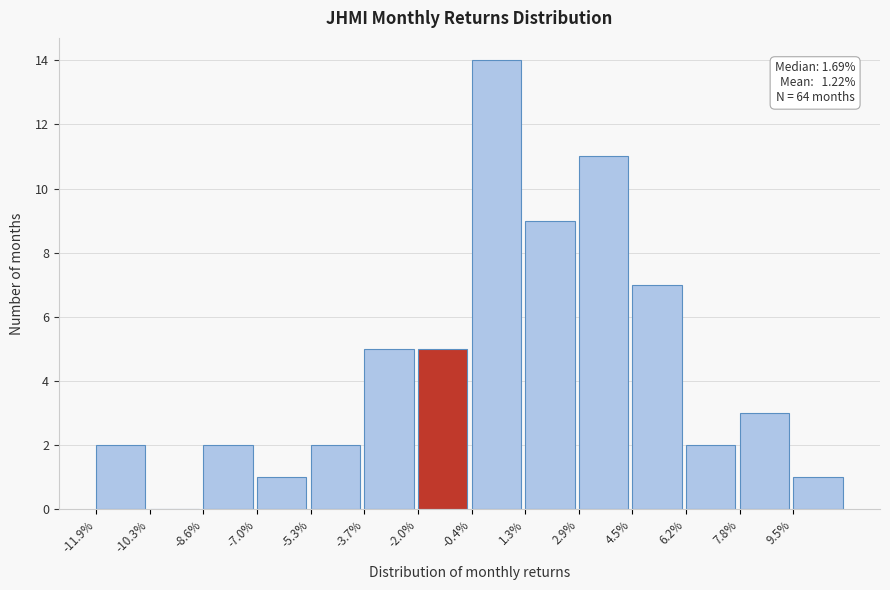

Reading left to right, transcribe all the data shown in this chart.

-11.9%=2	-10.3%=0	-8.6%=2	-7.0%=1	-5.3%=2	-3.7%=5	-2.0%=5	-0.4%=14	1.3%=9	2.9%=11	4.5%=7	6.2%=2	7.8%=3	9.5%=1